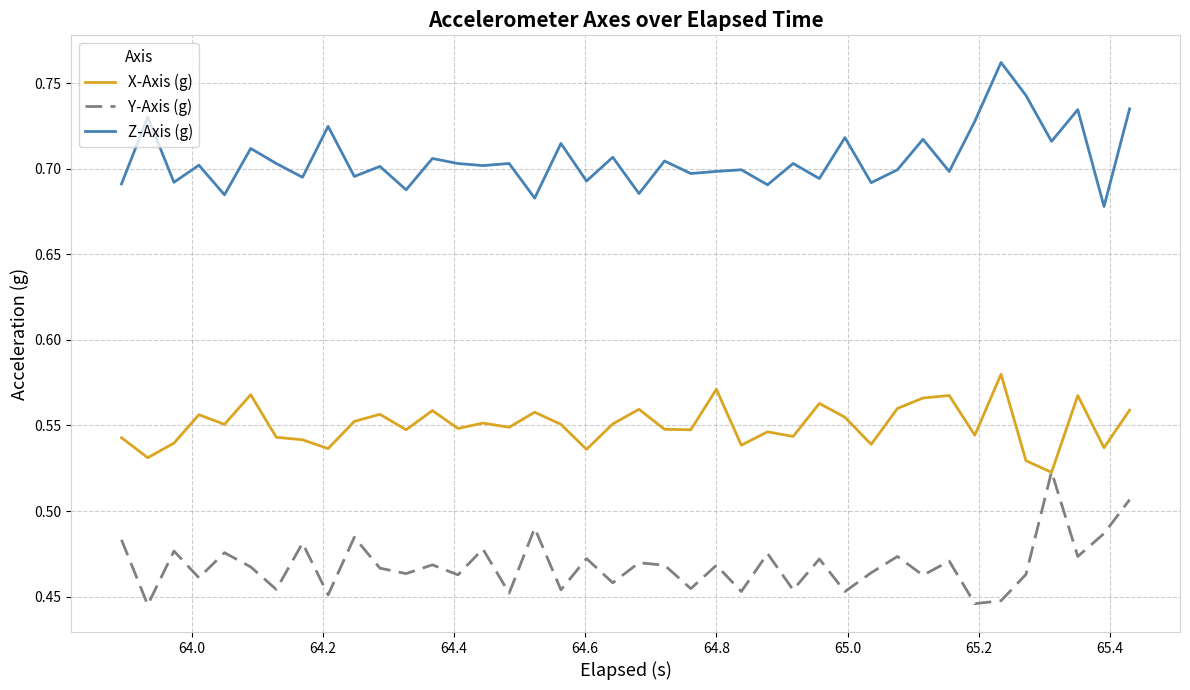

What are all the series names shown in the legend?

X-Axis (g), Y-Axis (g), Z-Axis (g)